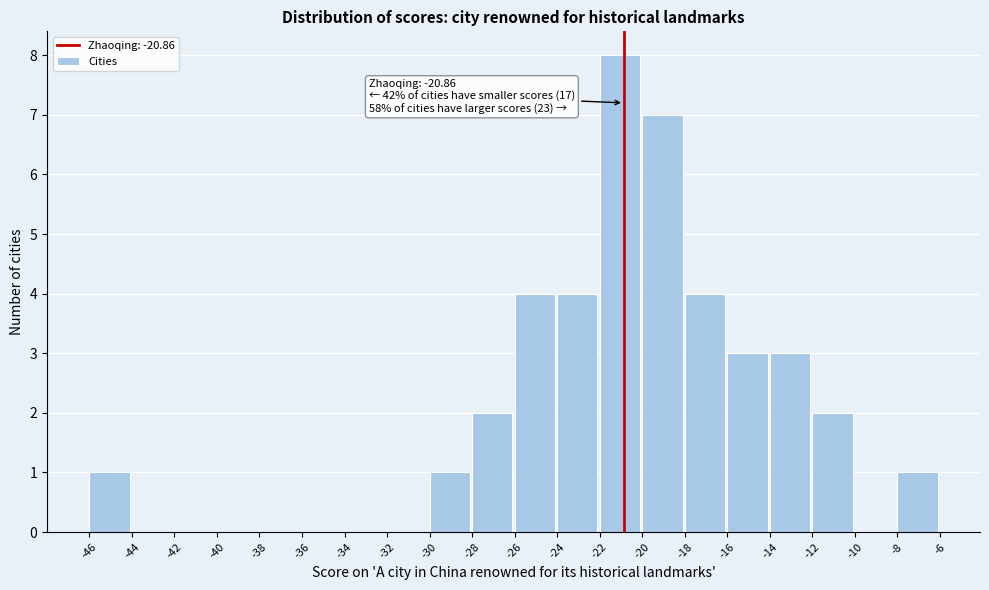

Which range on the x-axis has the tallest bar?

-22 to -20